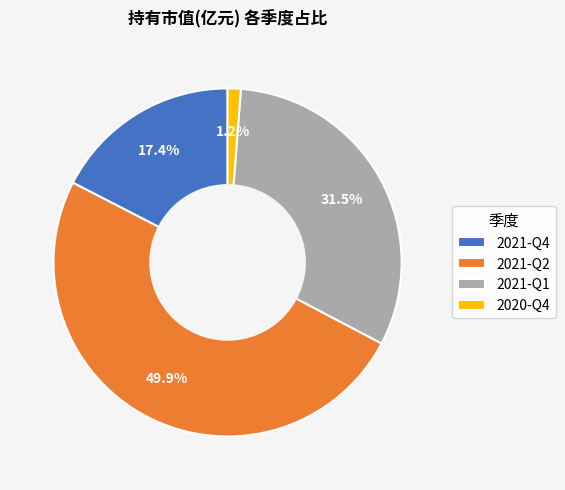

How many segments does this pie chart have?

4